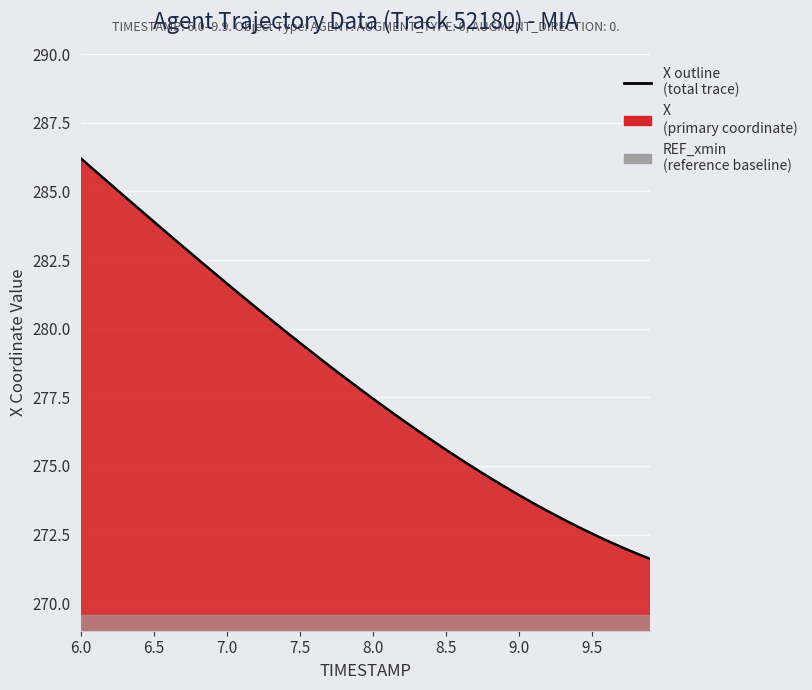

What is the difference between the maximum and minimum values?

14.6